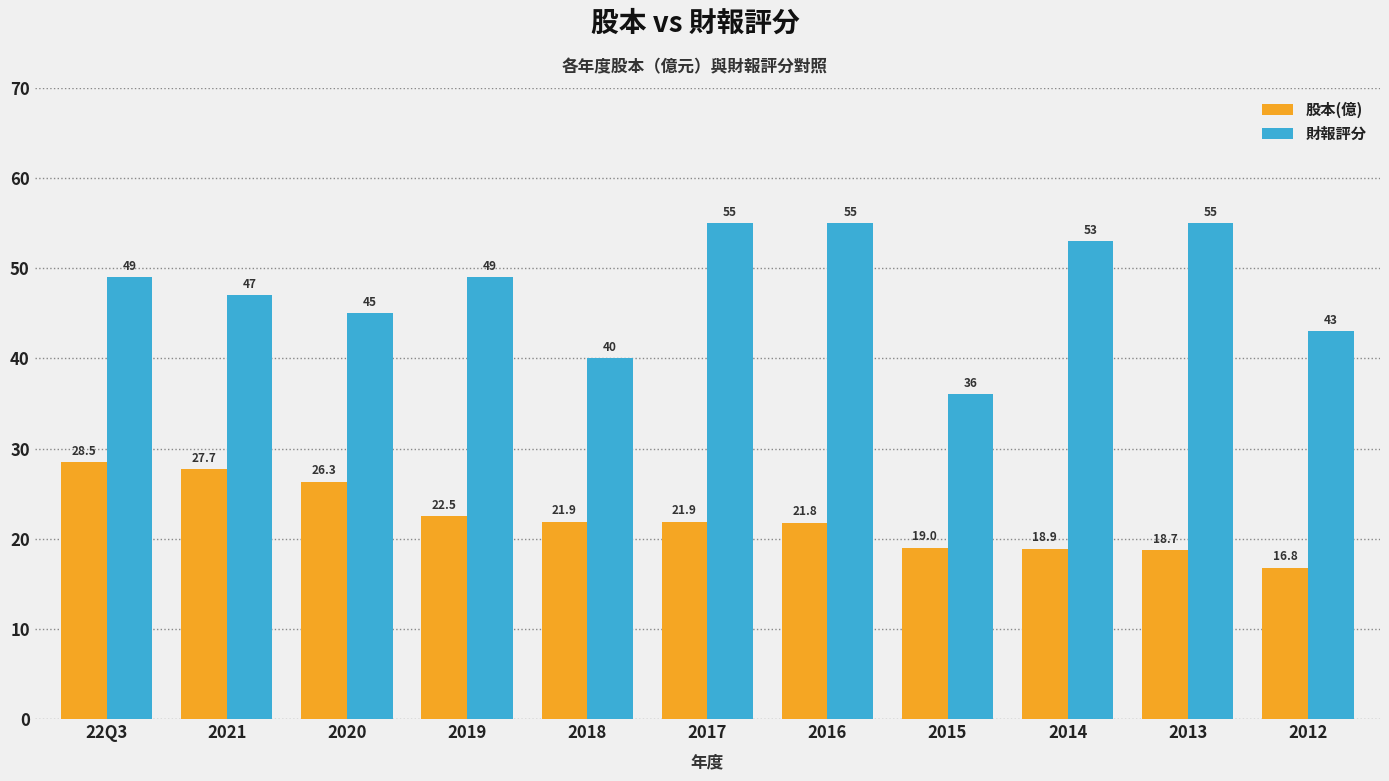

At which category is the sum across all series the highest?

22Q3